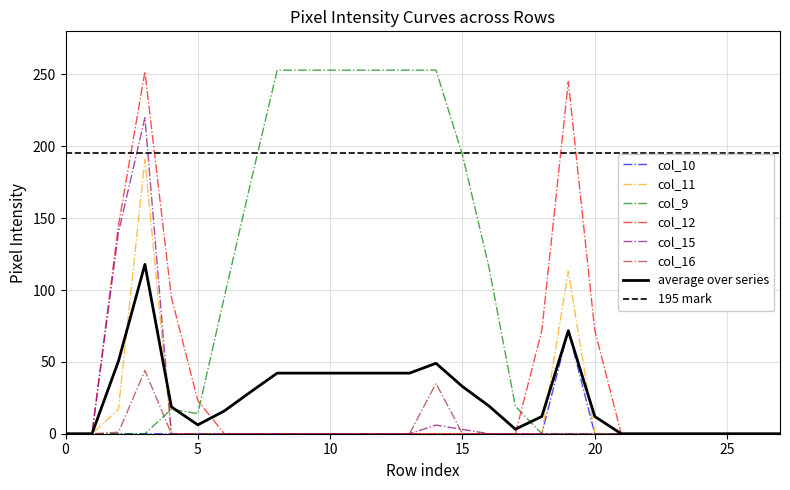

Is the value of col_9 at 6 greater than the value of col_10 at 1?

Yes